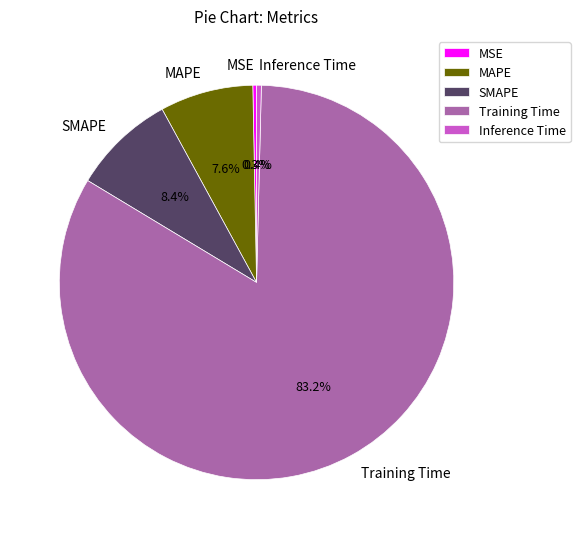

Which slice is the largest?

Training Time